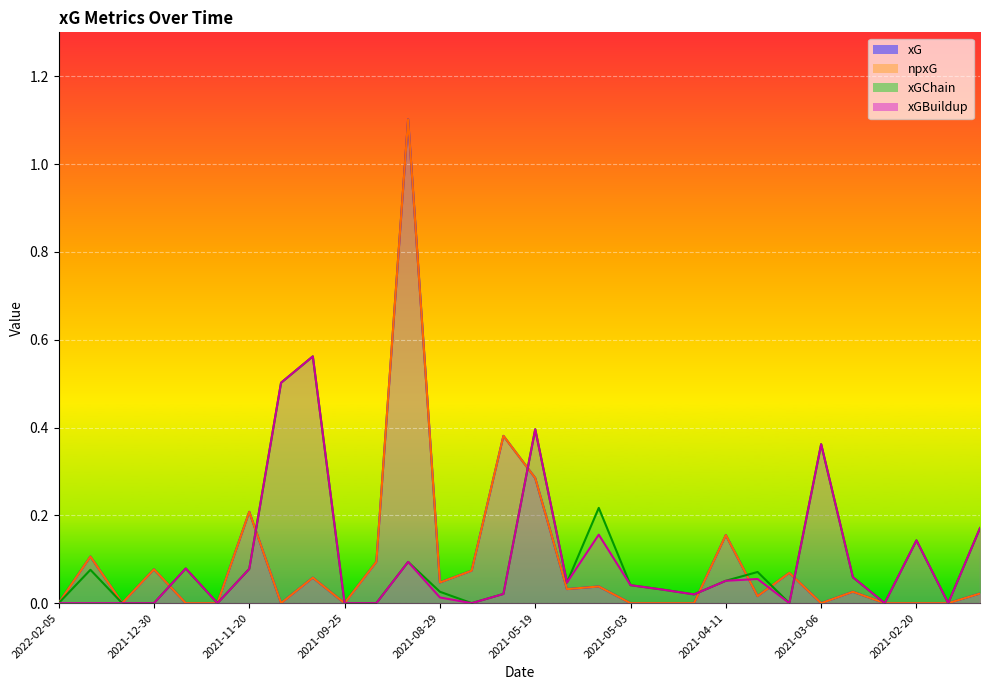

True or false: xG and xGChain intersect in this chart.

True